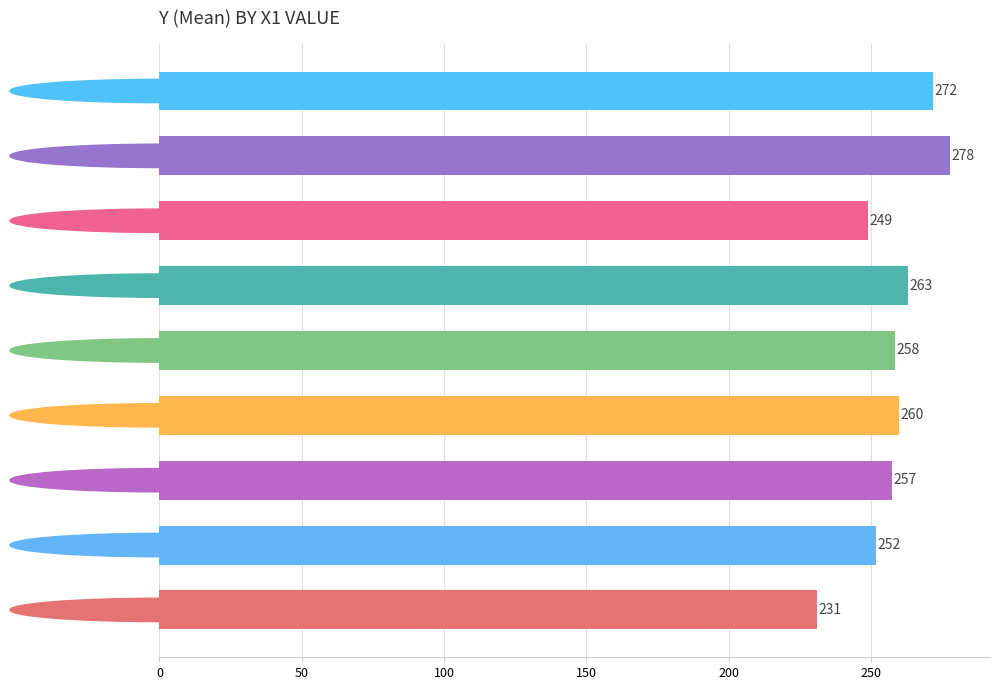

What is the smallest value displayed?

231.0